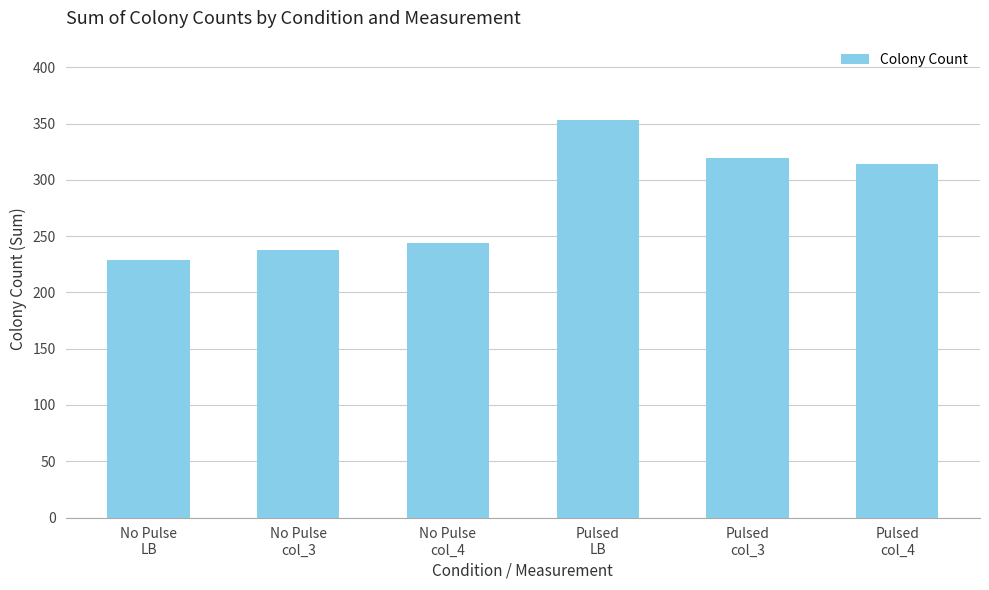

Reading left to right, list all the values displayed in this chart.

No Pulse
LB=229	No Pulse
col_3=238	No Pulse
col_4=244	Pulsed
LB=353	Pulsed
col_3=319	Pulsed
col_4=314